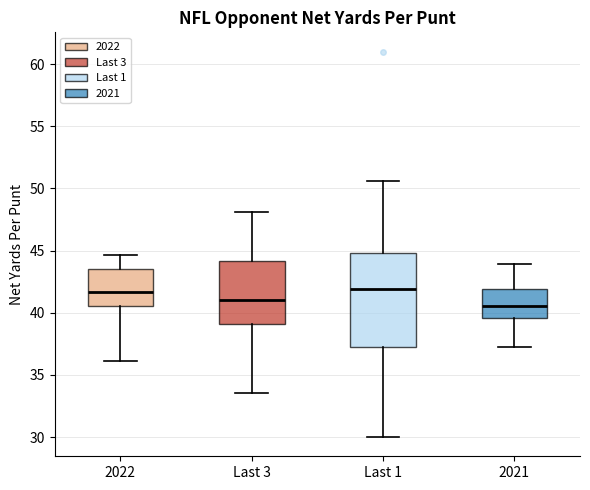

Reading left to right, transcribe this box plot: for each box, give where its median line is, the range the box spans, and where its two whiskers end, as read against the y-axis. The values are not printed on the chart, so give them approximately, as read against the axis.

2022: median 41.5, box 40.5 to 43.5, whiskers 36.0 to 44.5
Last 3: median 41.0, box 39.0 to 44.0, whiskers 33.5 to 48.0
Last 1: median 42.0, box 37.0 to 45.0, whiskers 30.0 to 50.5
2021: median 40.5, box 39.5 to 42.0, whiskers 37.0 to 44.0